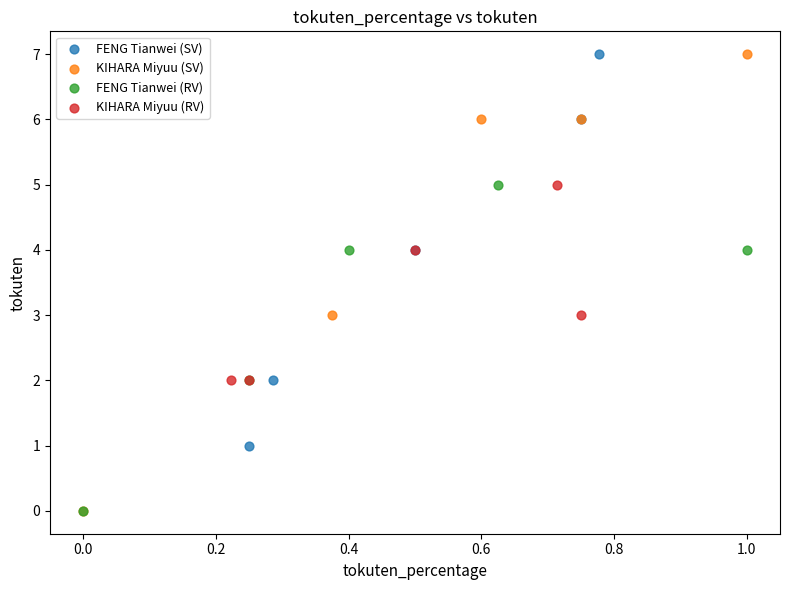

What are all the series names shown in the legend?

FENG Tianwei (SV), KIHARA Miyuu (SV), FENG Tianwei (RV), KIHARA Miyuu (RV)